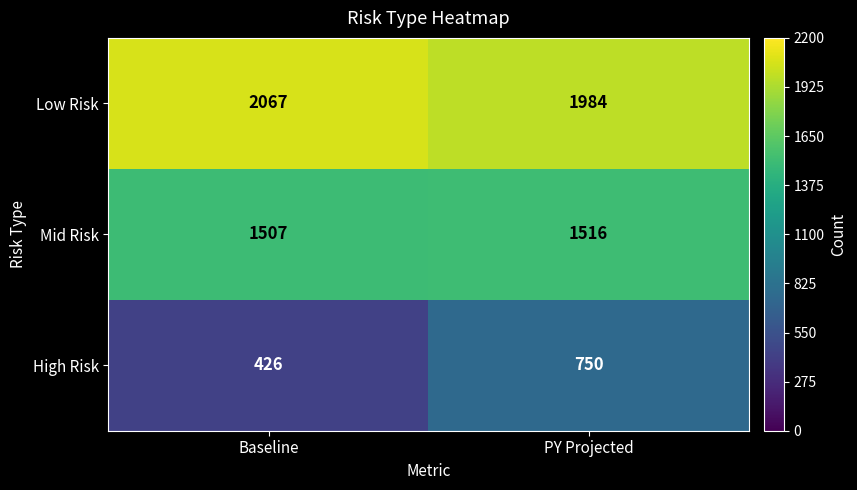

Is it true that Low Risk equals 2899 at Baseline?

False